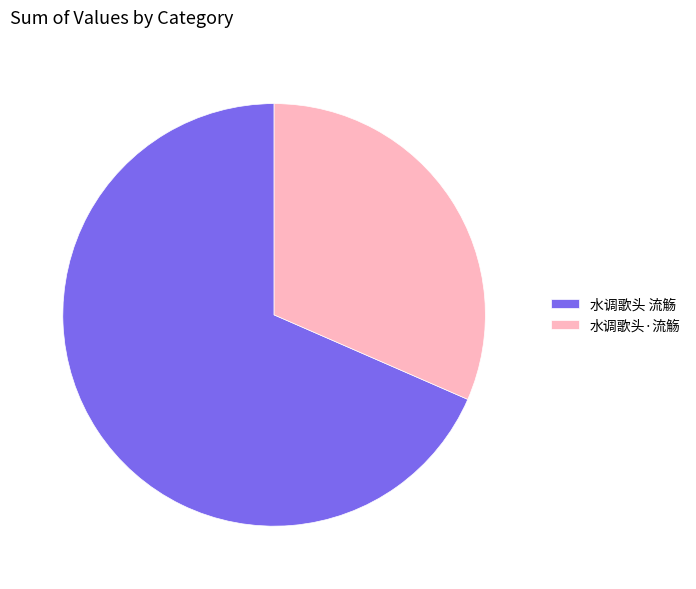

Which has a higher value, 水调歌头·流觞 or 水调歌头 流觞?

水调歌头 流觞